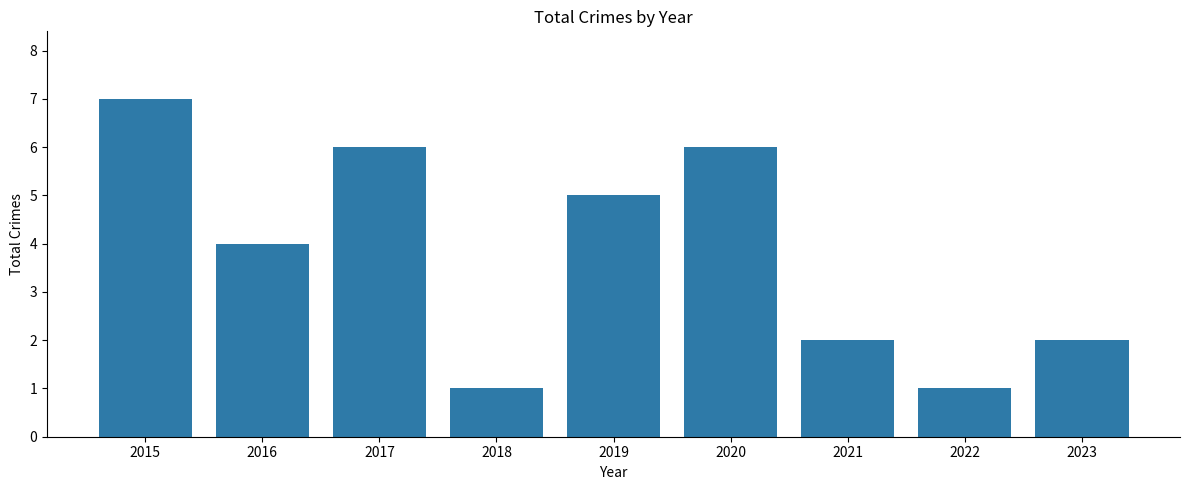

What is the maximum value shown in the chart?

7